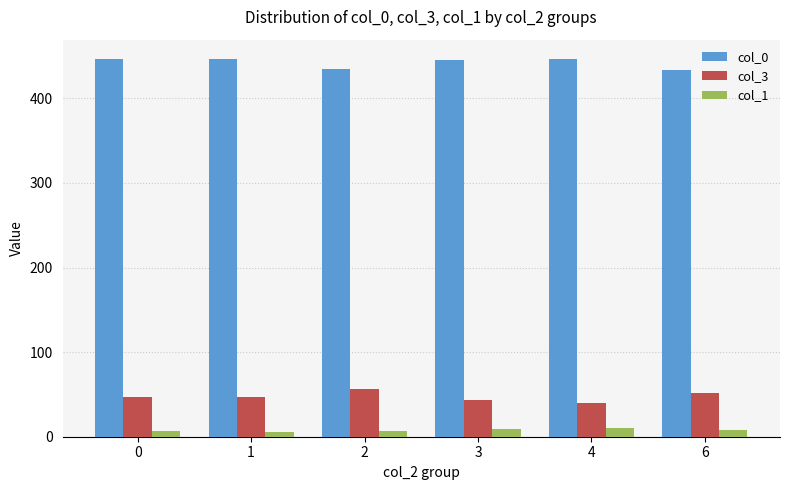

What is the highest value of the col_1 series?

10.0